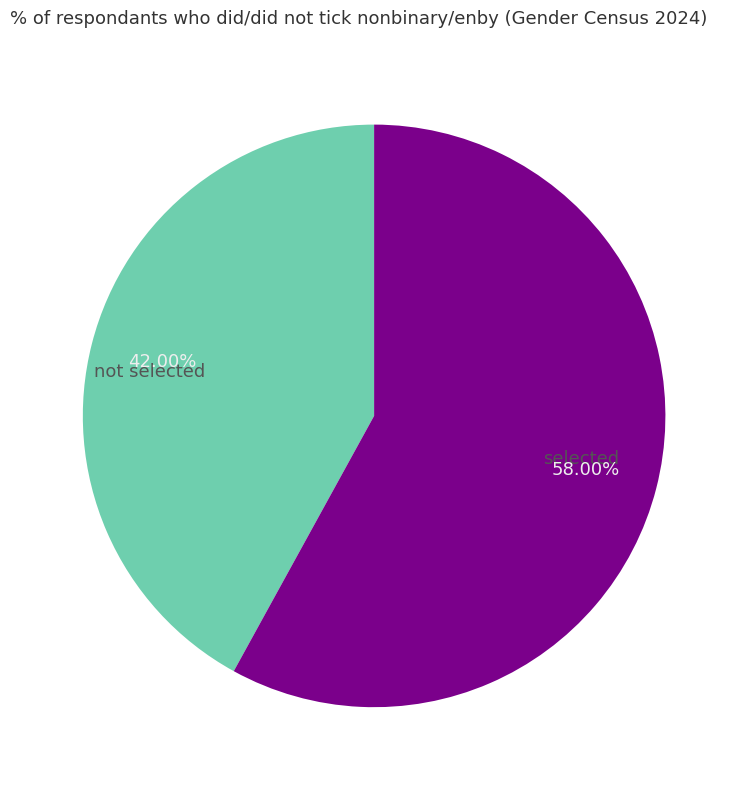

What is the largest slice in the pie chart?

selected